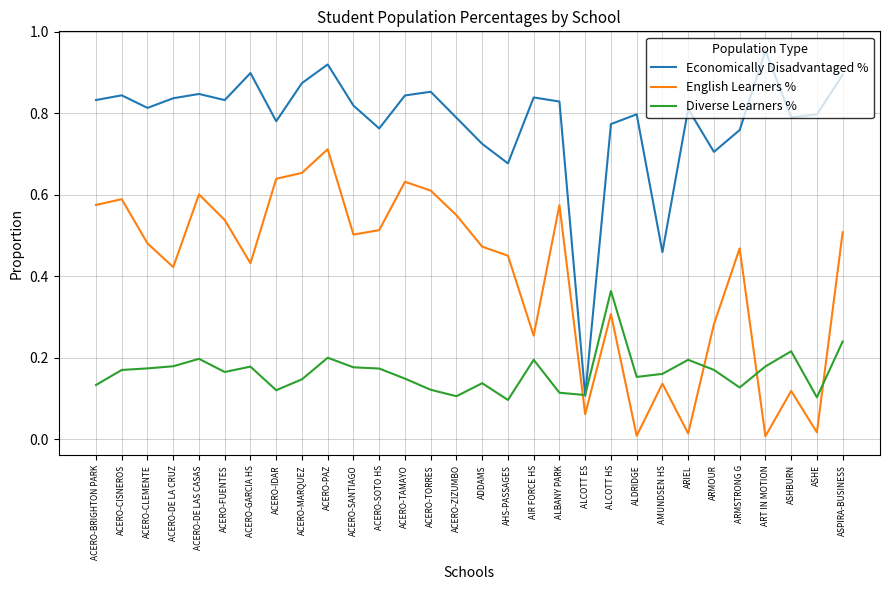

True or false: Diverse Learners % and English Learners % cross at least once.

True